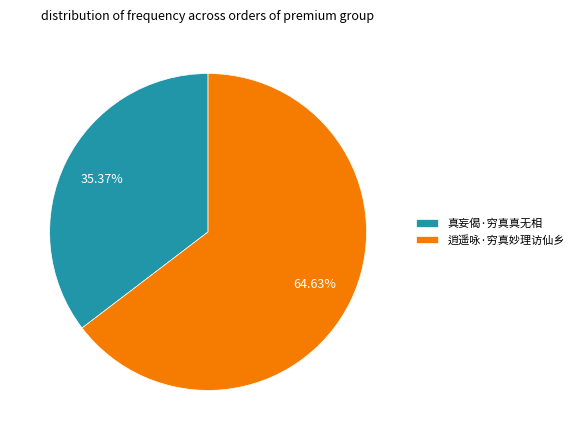

Which category has the smallest portion of the pie?

真妄偈·穷真真无相